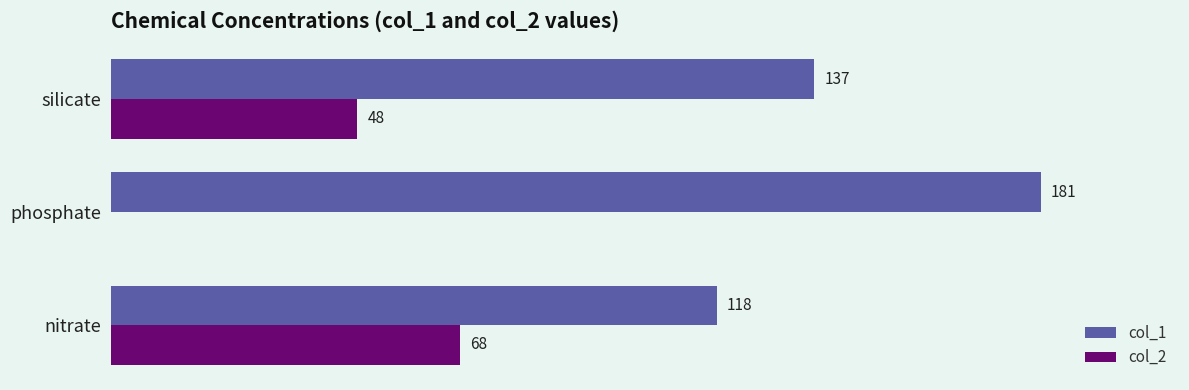

Where is col_2 nearest to the value 34?

silicate